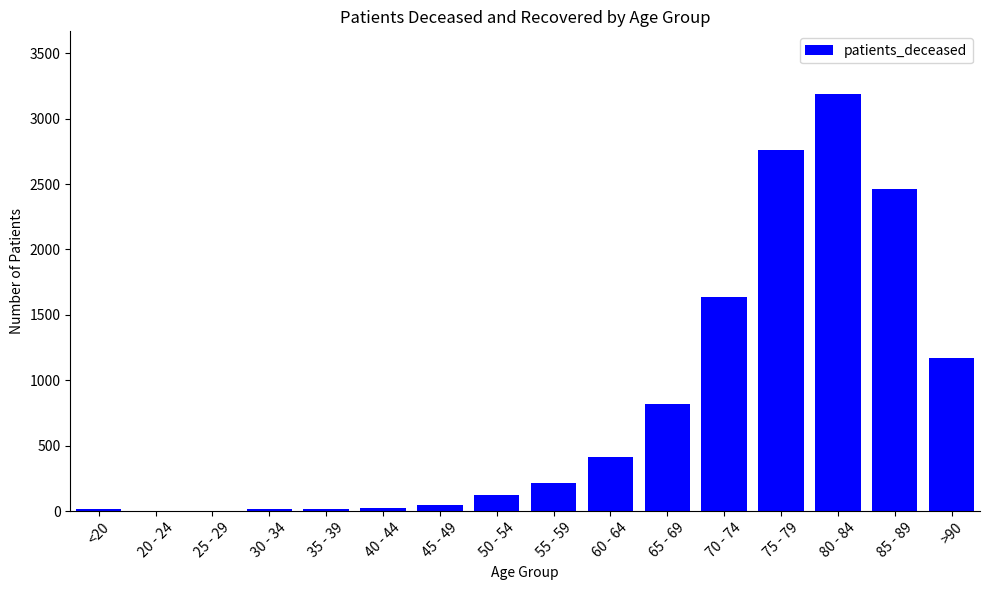

What is the sum of all values?

12911